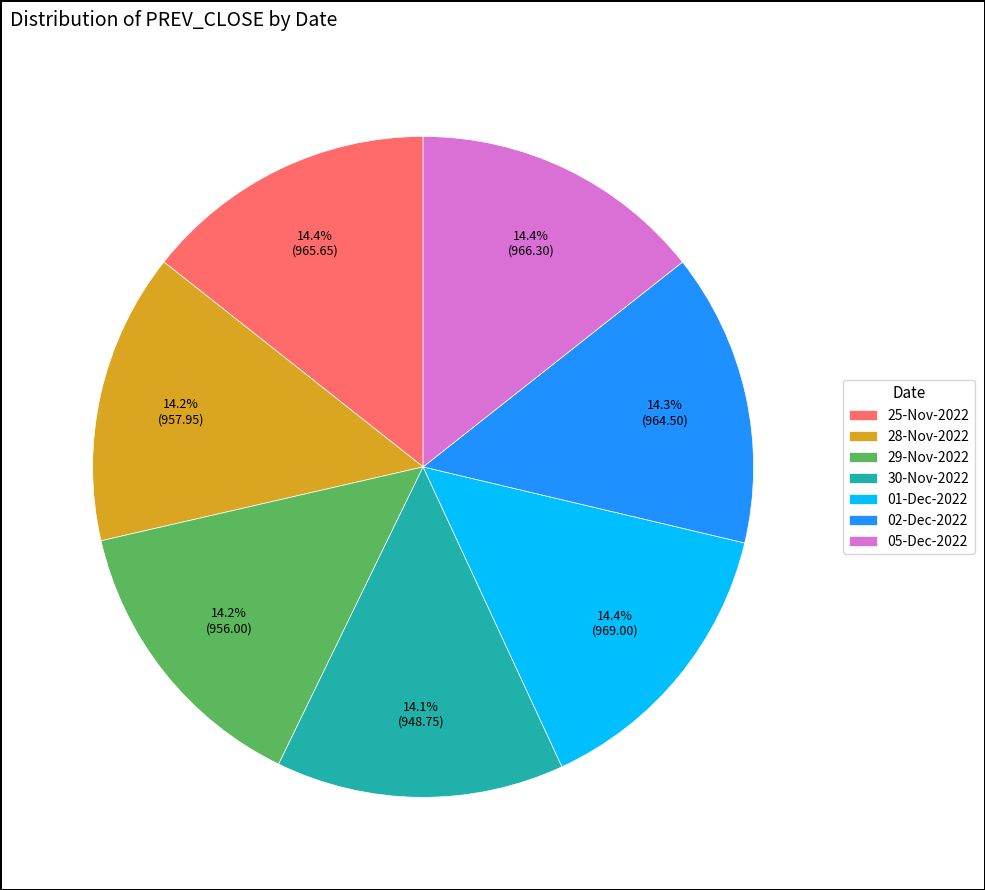

Does 02-Dec-2022 account for over 50% of the chart?

No